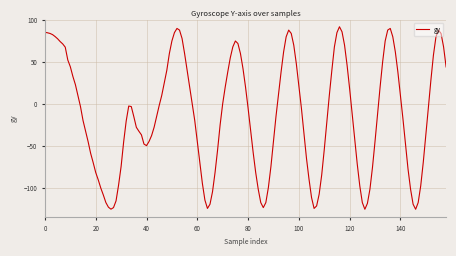

What is the minimum value shown in the chart?

-126.0